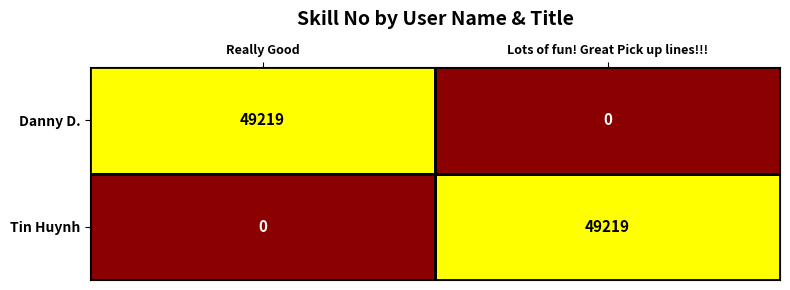

How many values in Danny D. are above zero?

1